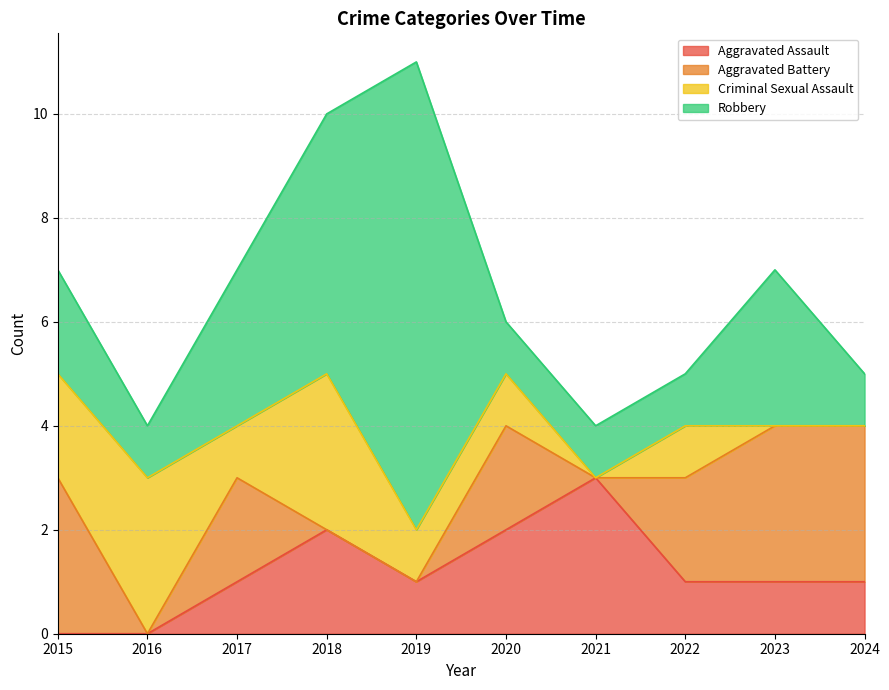

Between 2022 and 2024, which series saw the biggest shift?

Aggravated Battery